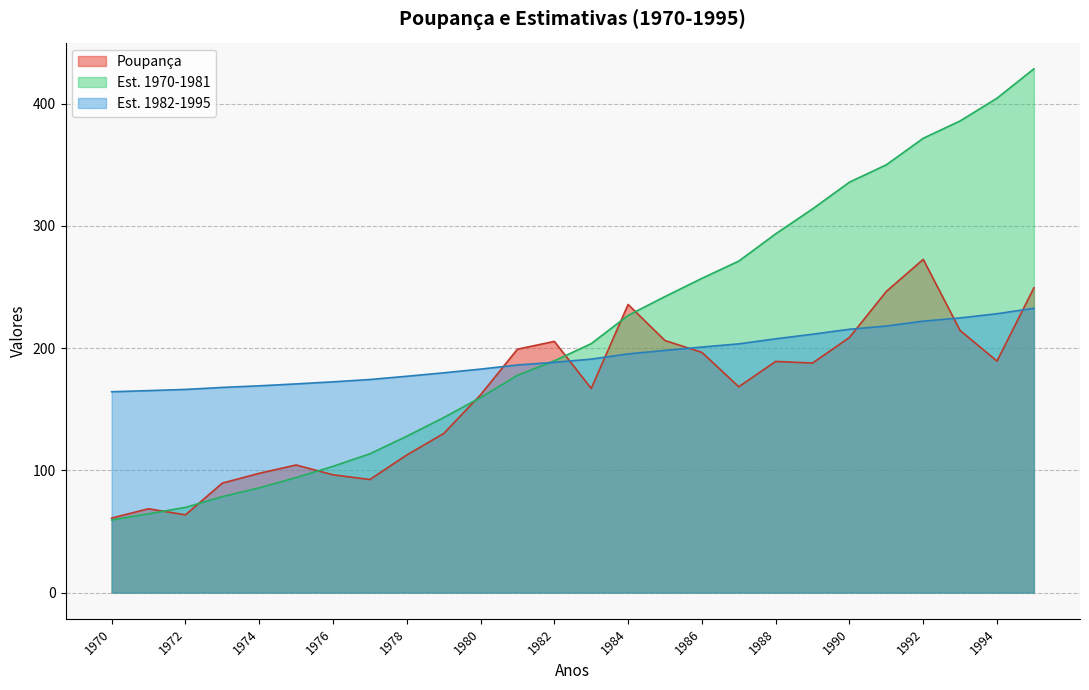

Where does the Est. 1970-1981 series first go above 203?

1983